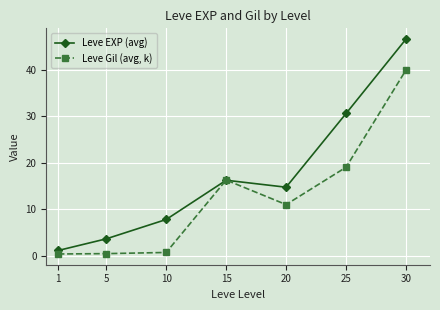

Which category has the highest value in the Leve Gil (avg, k) series?

30